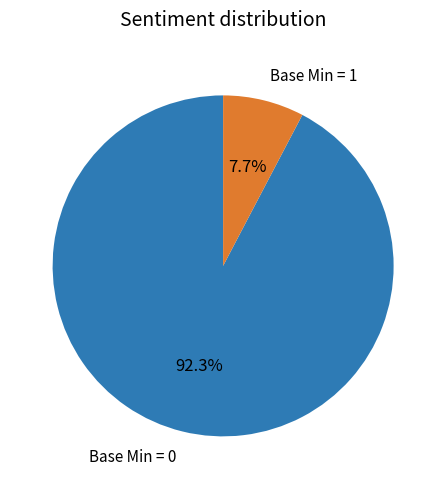

How many segments does this pie chart have?

2